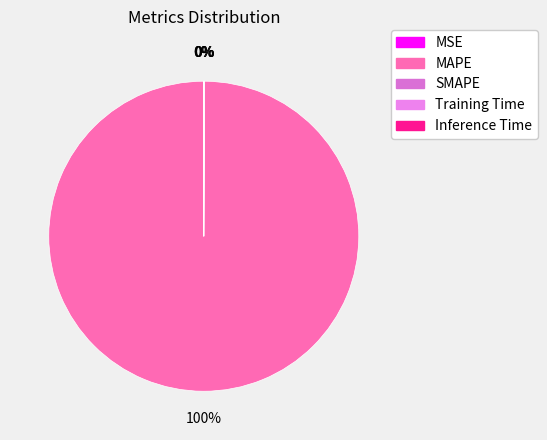

Which slice is the smallest?

MSE